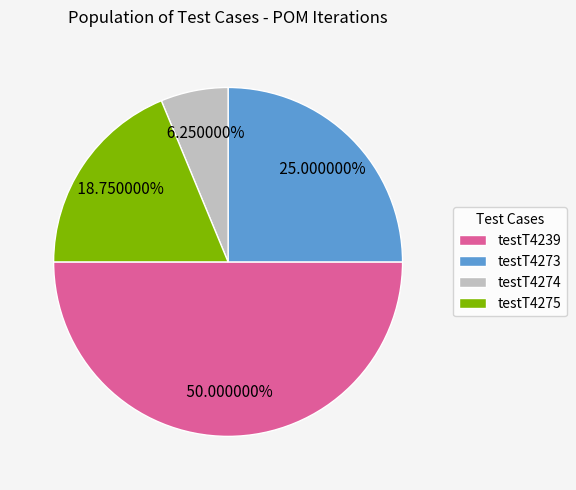

To the nearest percent, what is the combined percentage of testT4274 and testT4273?

31%